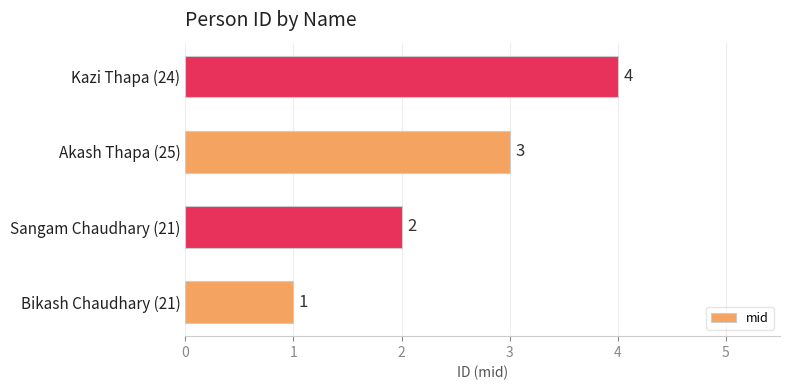

What is the sum of all values?

10